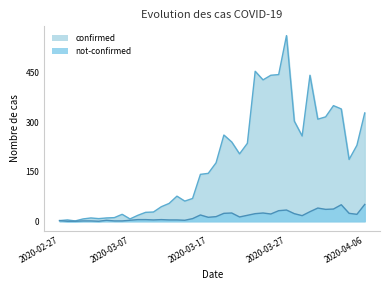

How many values in the not-confirmed series are below 14?

20